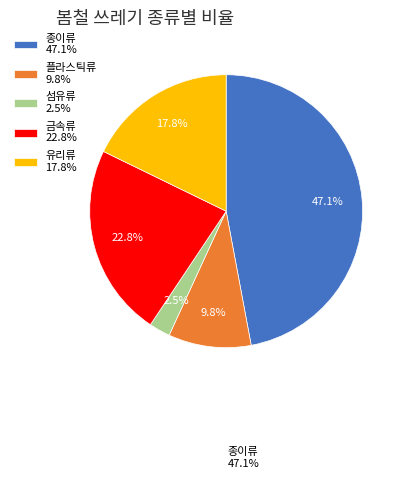

The 플라스틱류 slice represents 10% of the pie. True or false?

True